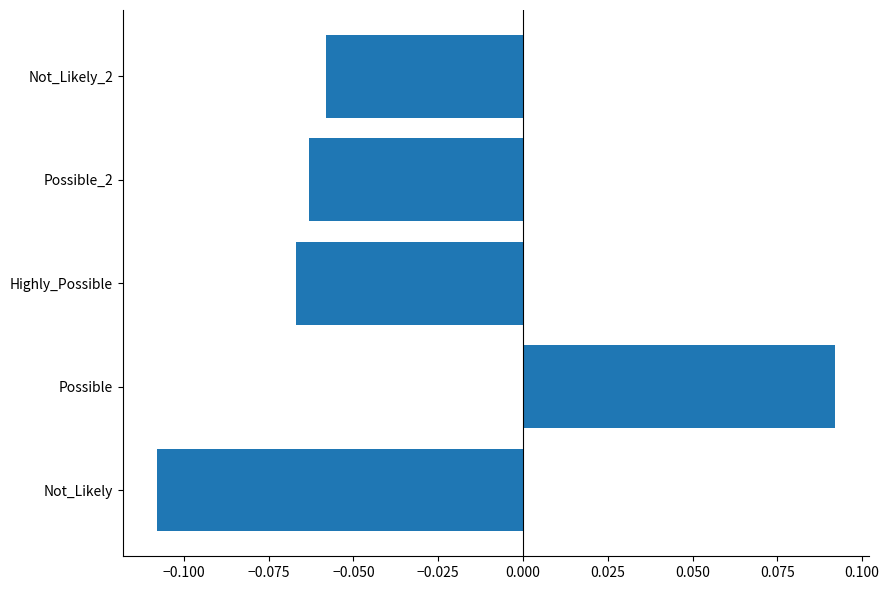

The value at Not_Likely is -0.2. True or false?

False